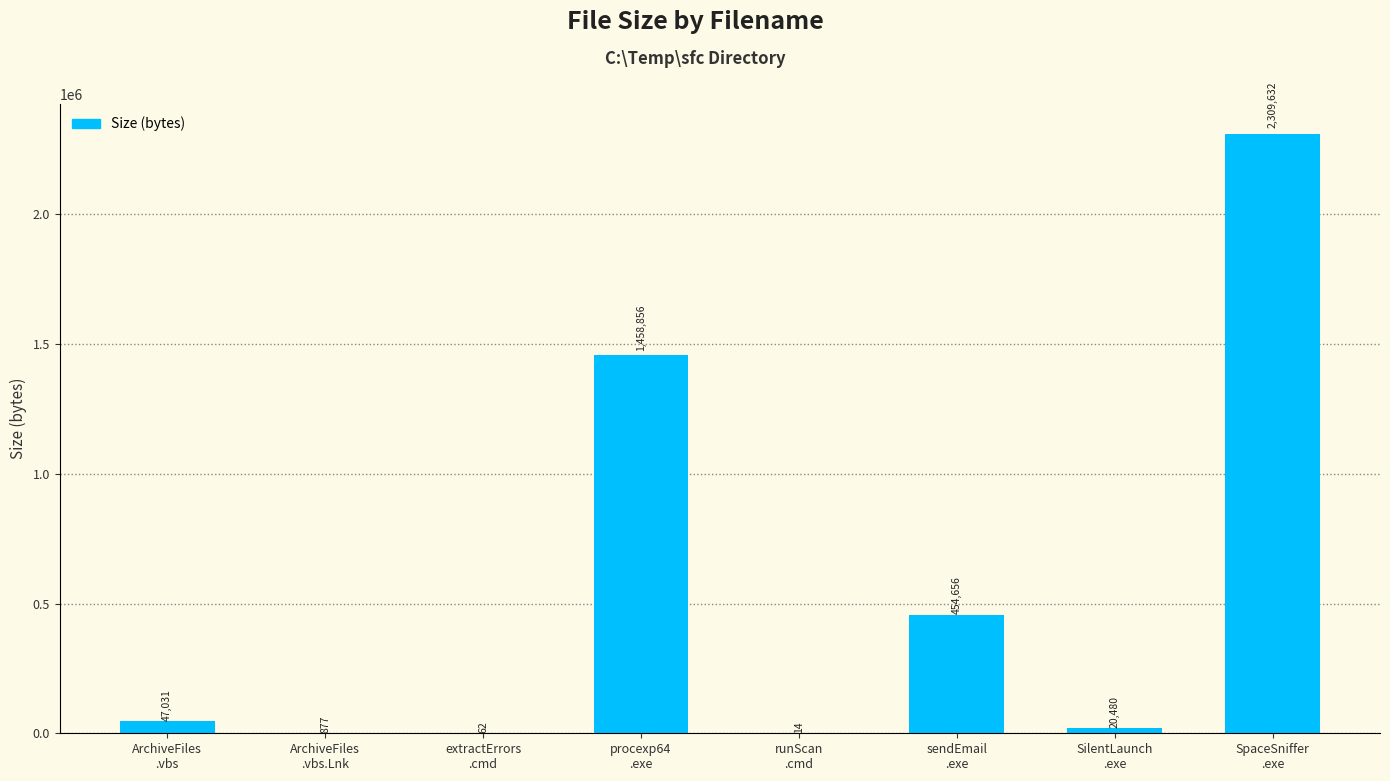

What is the sum of all values?

4291608